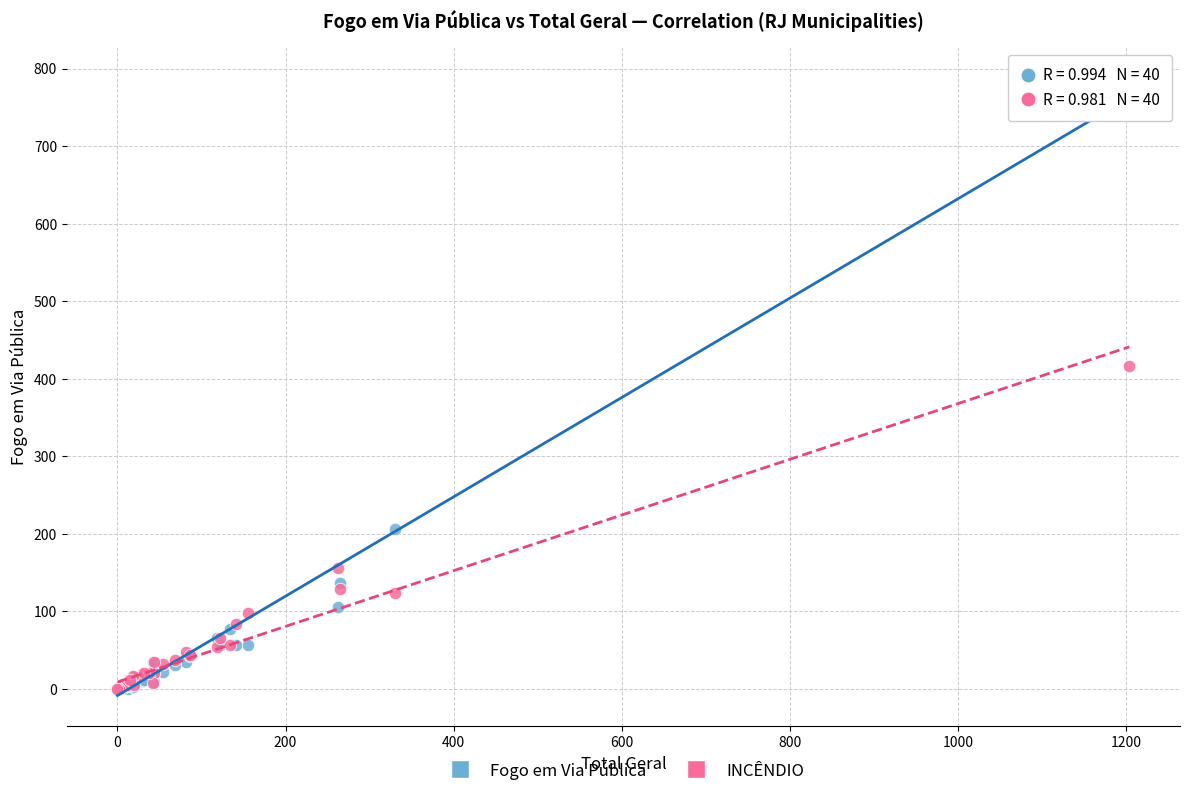

What are all the series names shown in the legend?

Fogo em Via Pública, INCÊNDIO